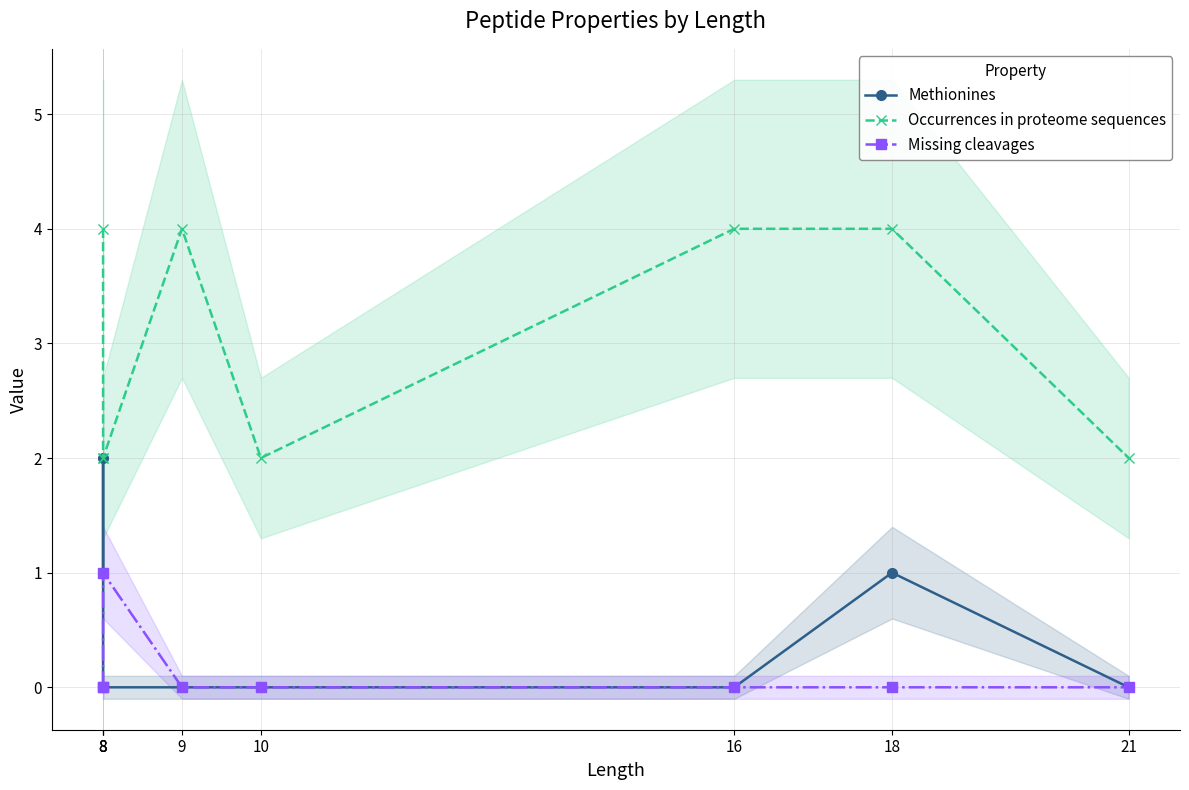

What value does the Methionines series have at 18?

1